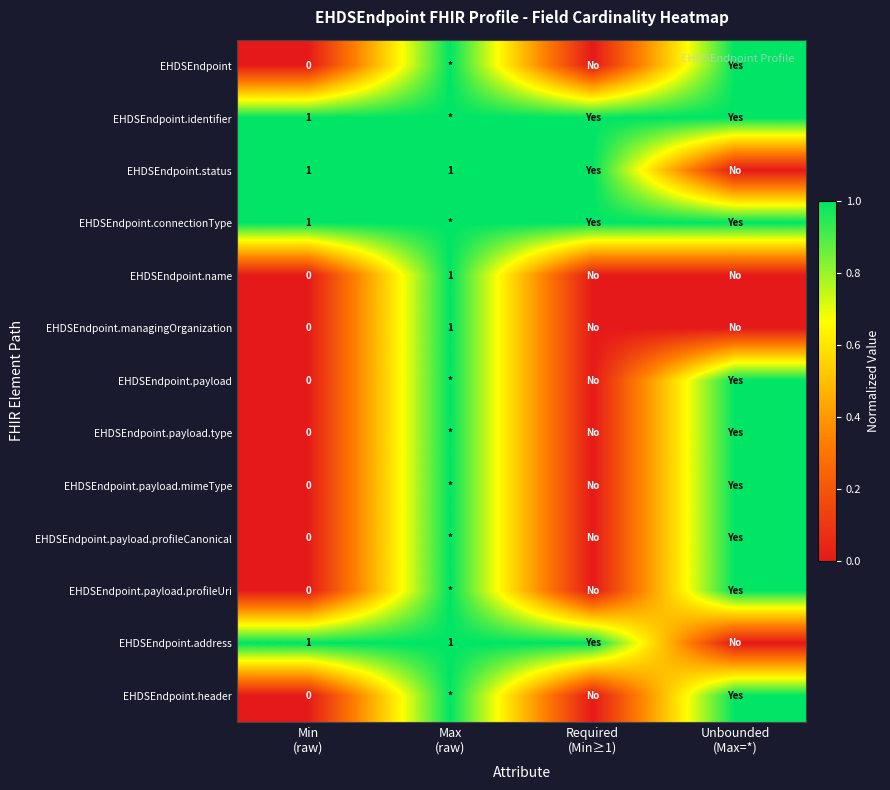

At which label is EHDSEndpoint.managingOrganization closest to 0?

Min (raw)